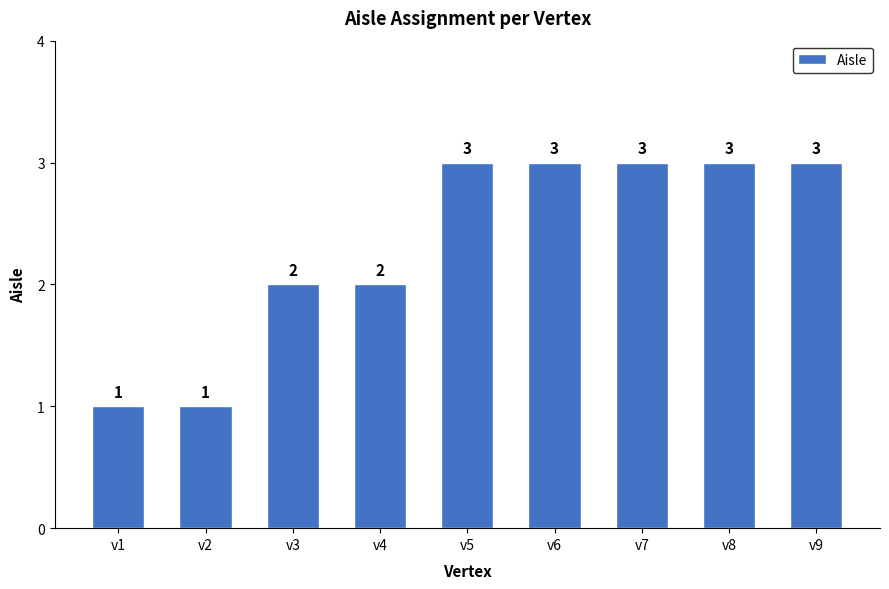

Are the bars horizontal?

No